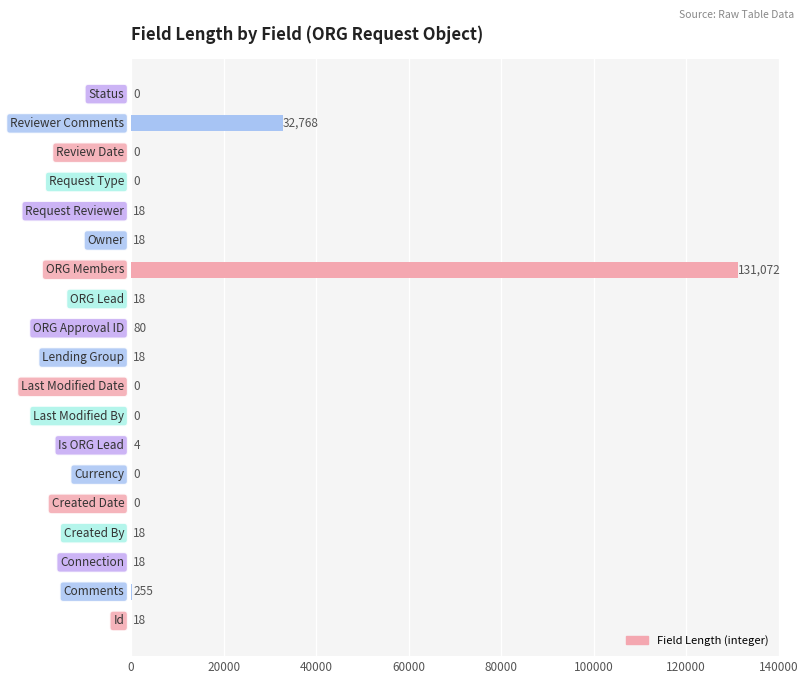

What is the sum of all values?

164305